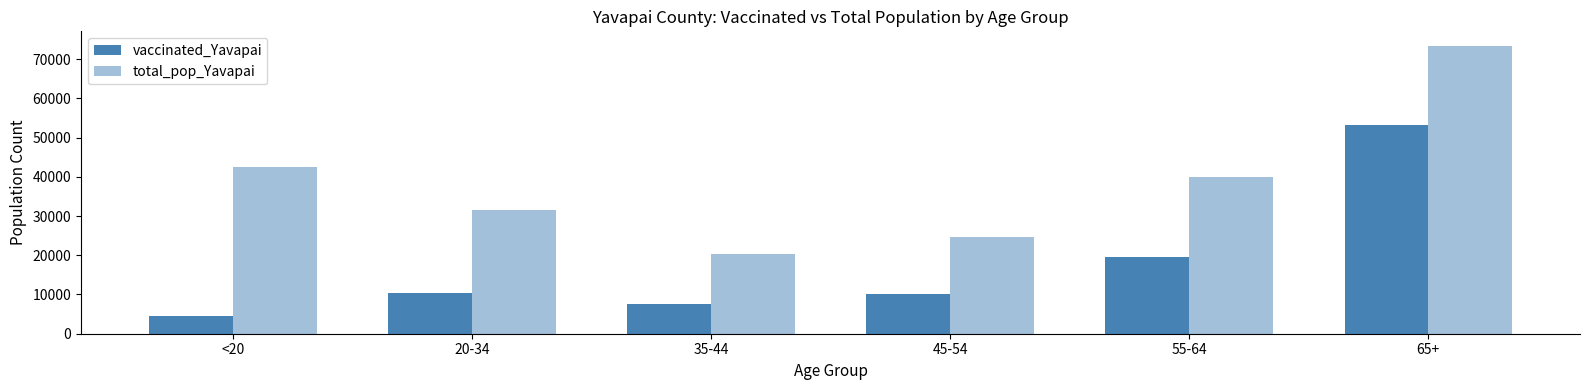

Between 65+ and <20, which is larger?

65+